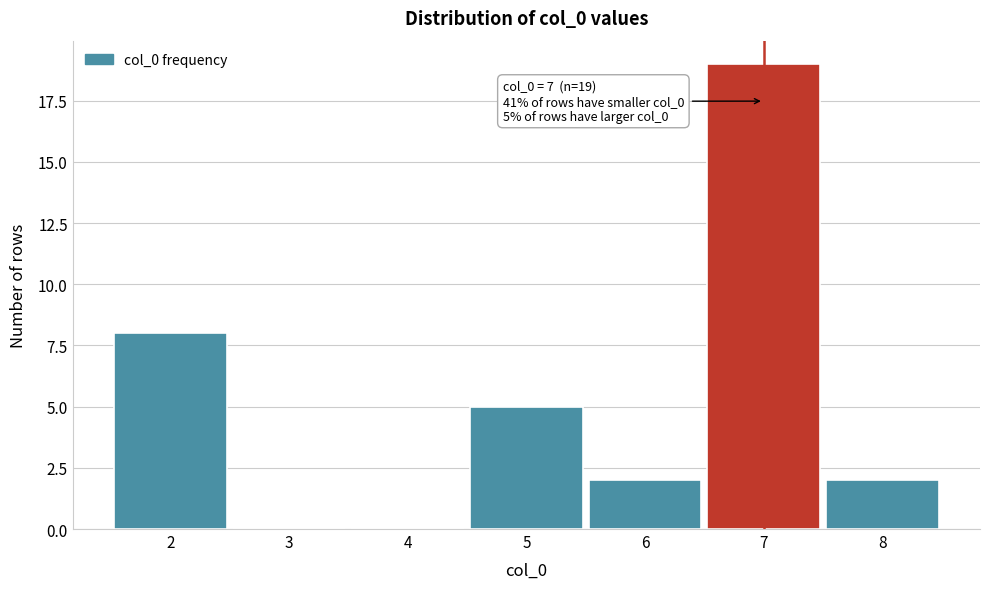

Over which range of the x-axis is the bar tallest?

6.5 to 7.5